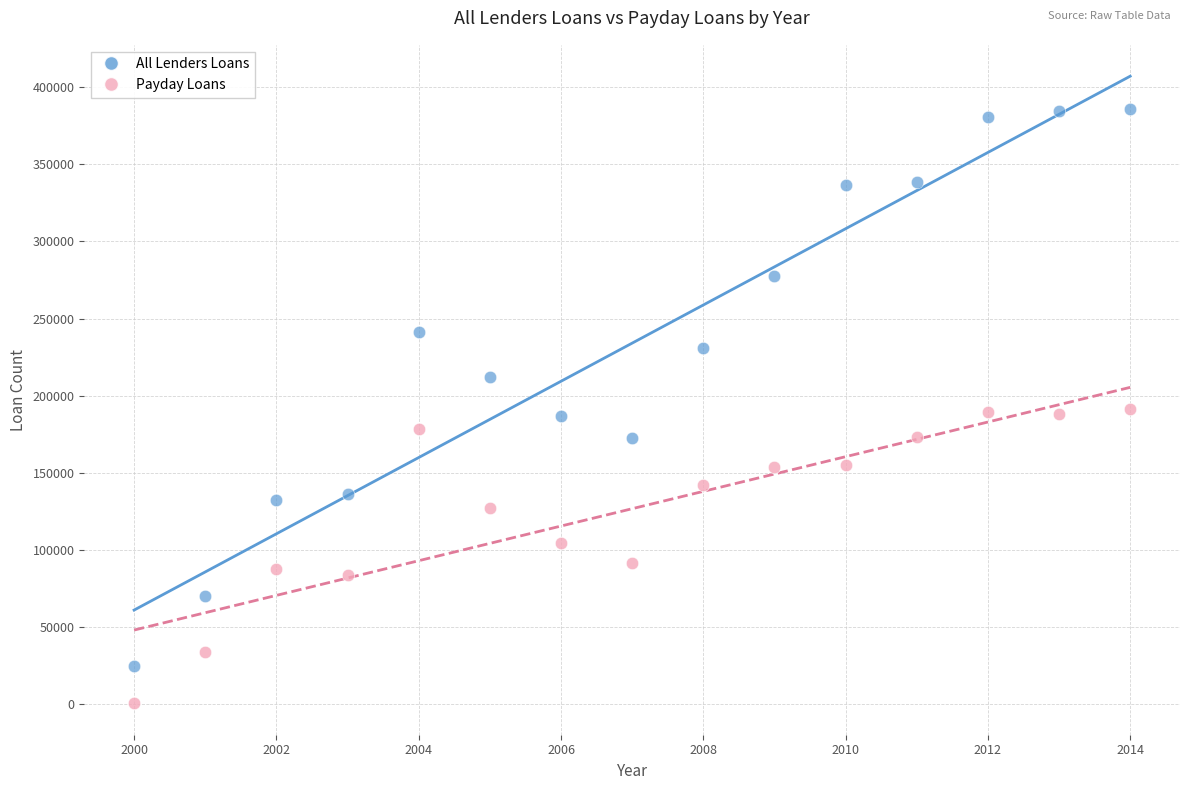

Which series contains the highest Y value?

All Lenders Loans